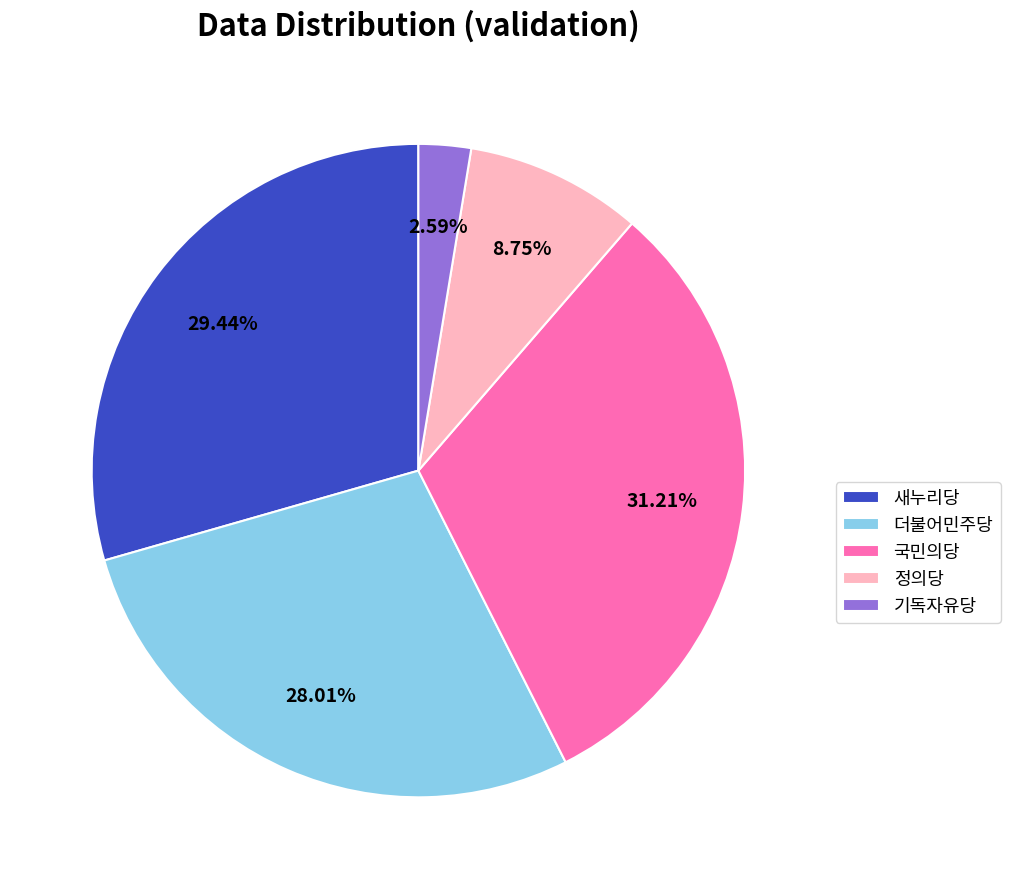

Which has a higher value, 새누리당 or 정의당?

새누리당